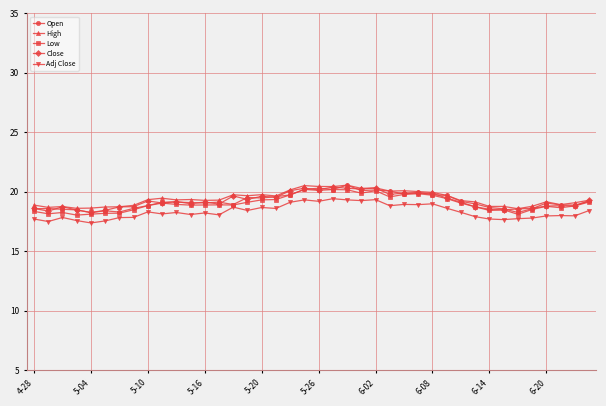

What is the lowest value of the High series?

18.6